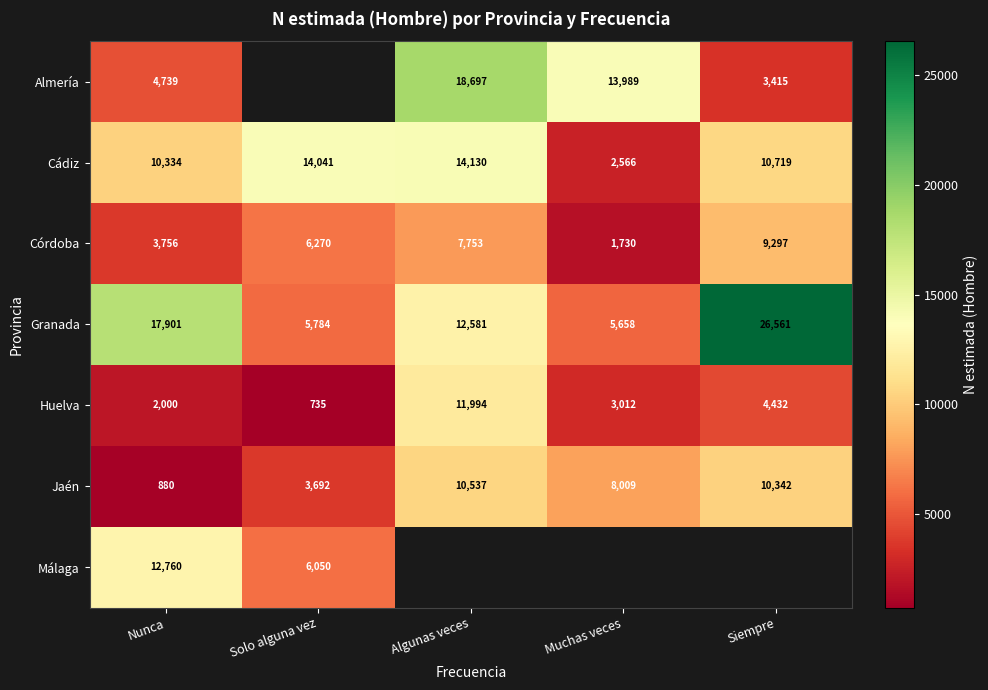

Where is Cádiz nearest to the value 8348?

Nunca